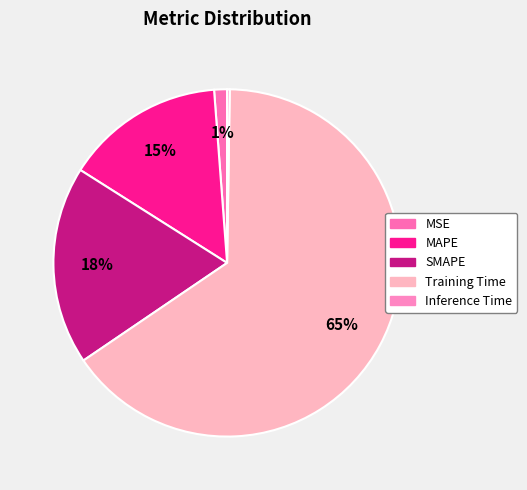

Is it true that Training Time is 77% of the pie?

False